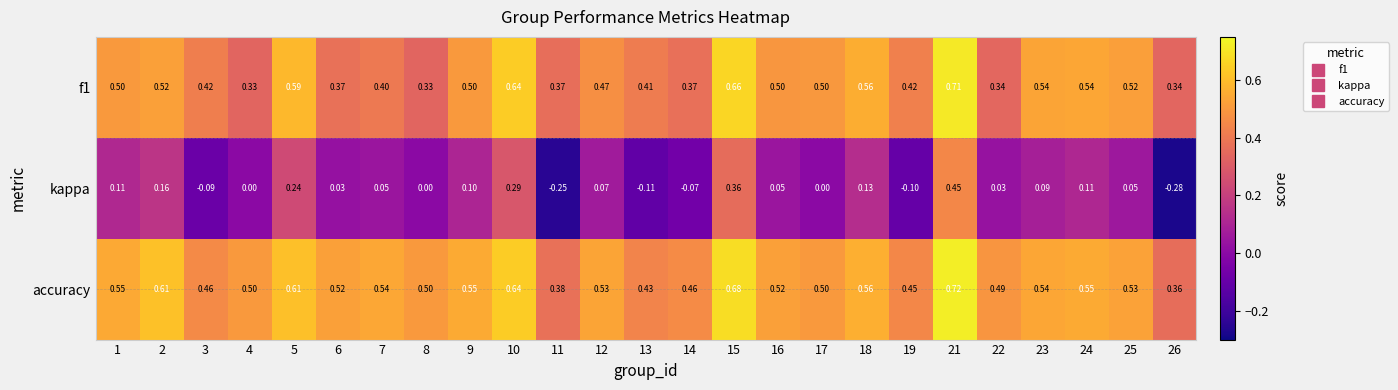

At 1, list the series in order from smallest to largest.

kappa, f1, accuracy